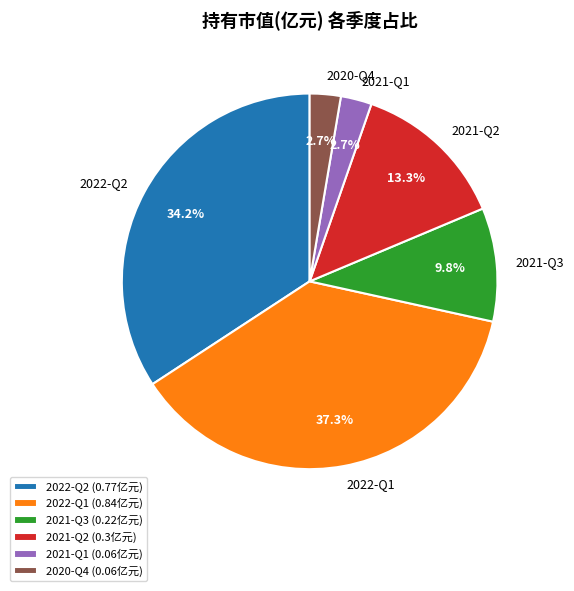

Is there any slice that represents more than half of the pie?

No